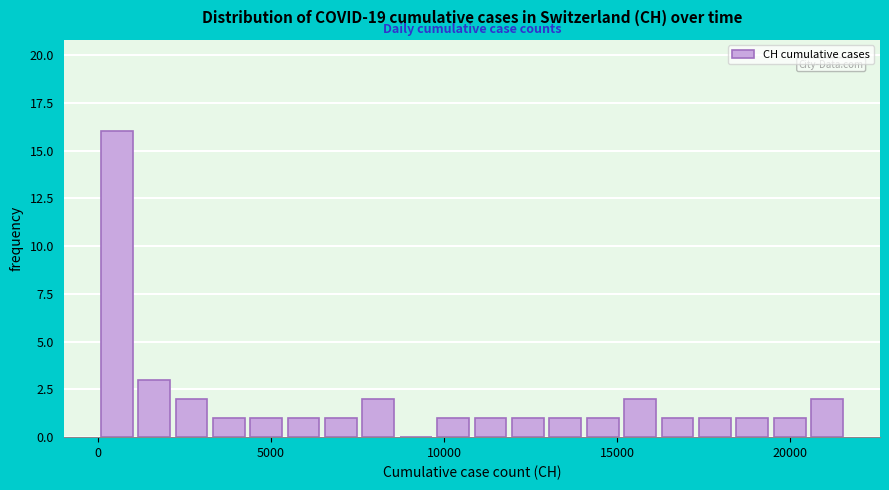

Read against the x-axis, roughly where is the centre of the tallest bar?

500